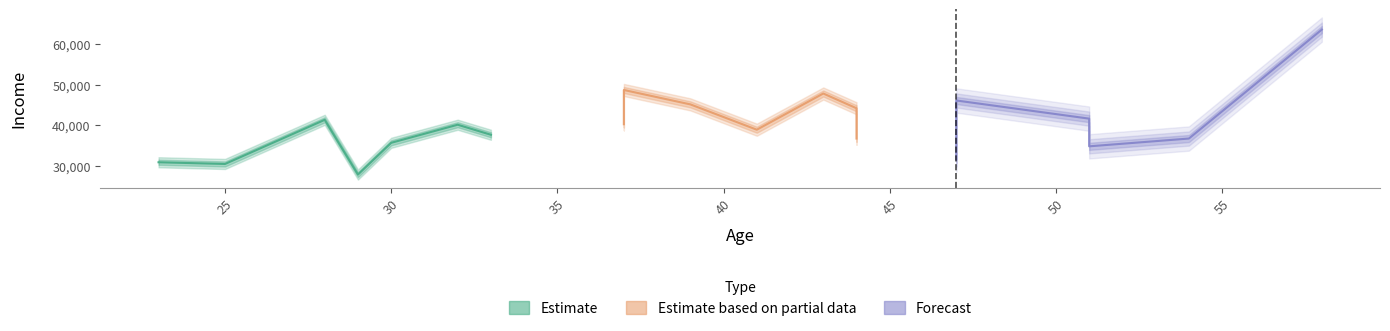

Where does the income series first go above 40130?

28